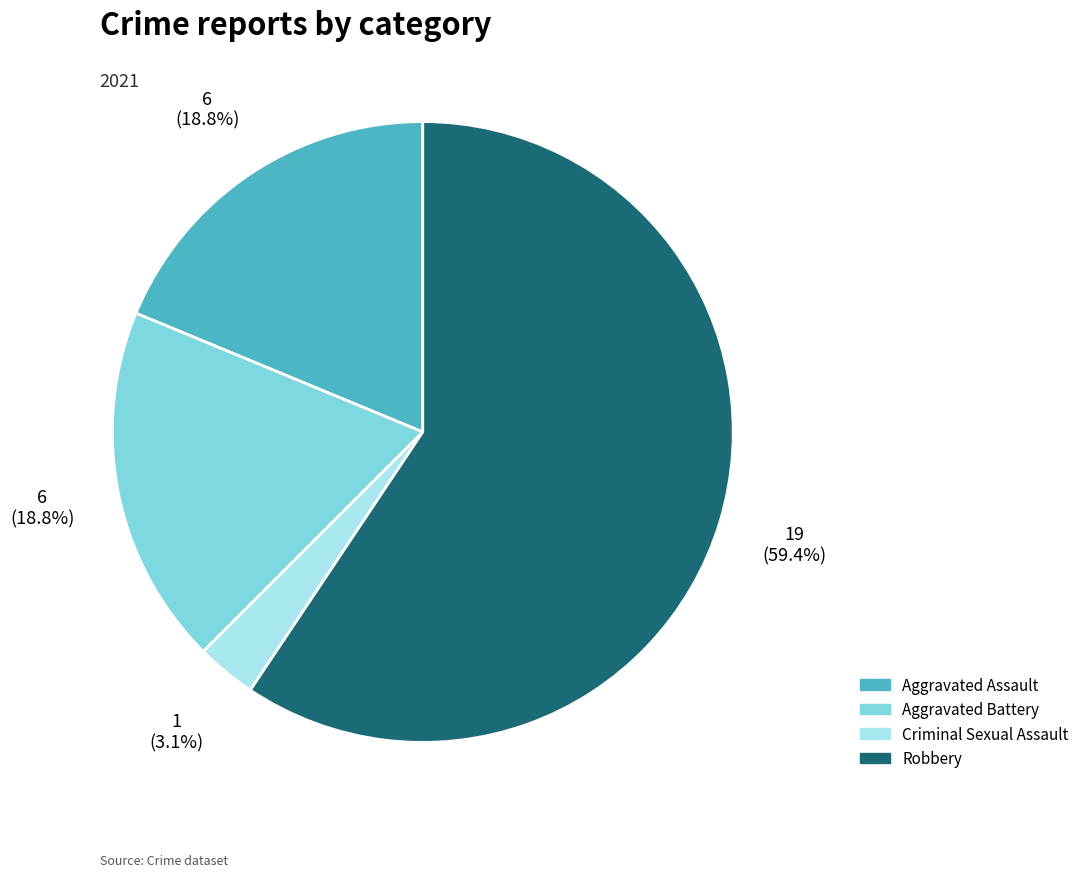

To the nearest percent, what is the difference between the largest and smallest slice percentages?

56%